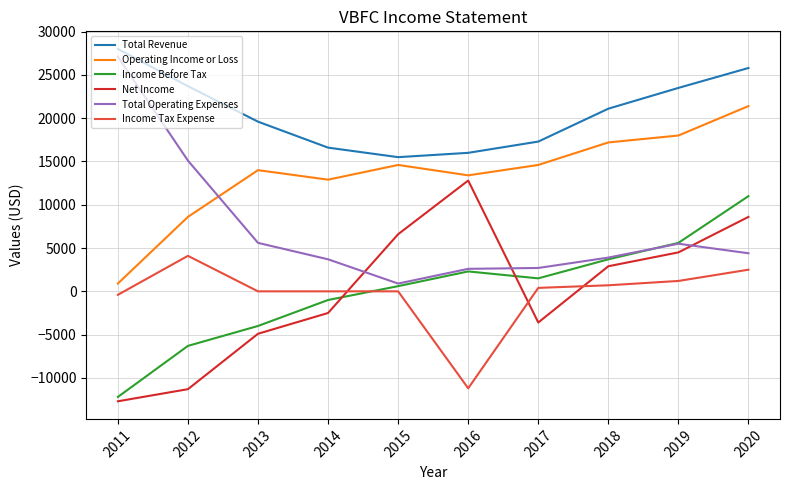

List the series in order of their peak value, lowest first.

Income Tax Expense, Income Before Tax, Net Income, Operating Income or Loss, Total Operating Expenses, Total Revenue